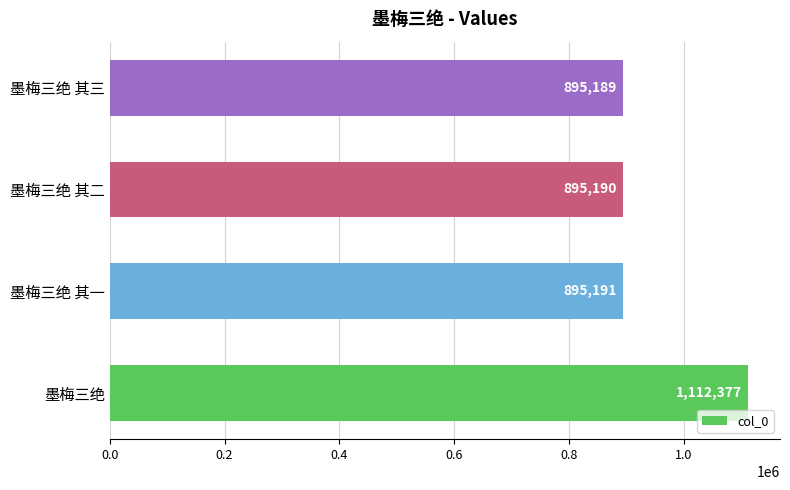

Which label corresponds to the smallest value in the chart?

墨梅三绝 其三